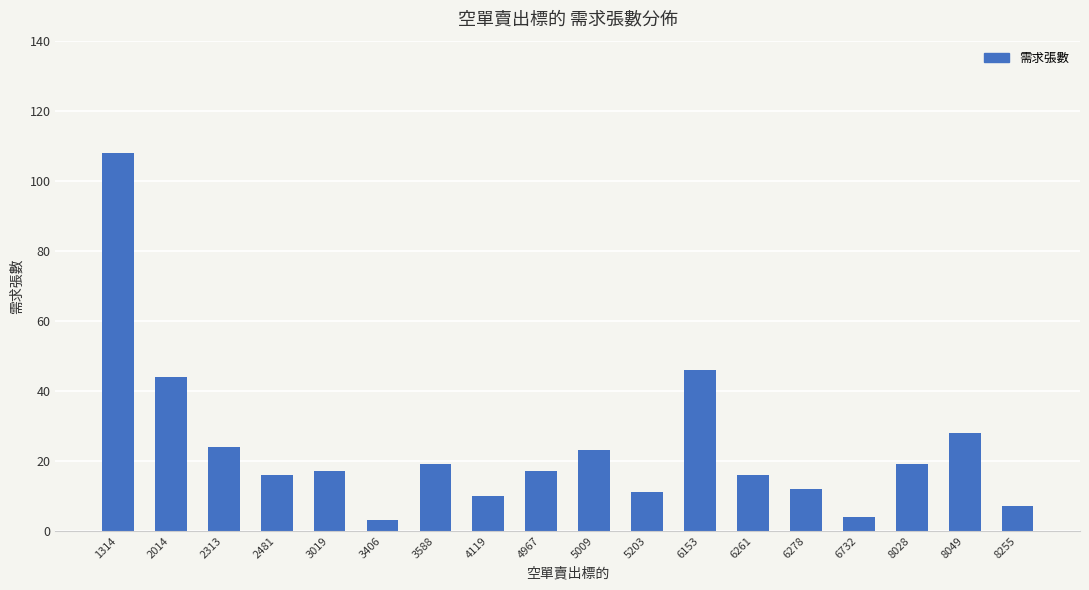

Reading left to right, what are all the values shown in this chart?

1314=108	2014=44	2313=24	2481=16	3019=17	3406=3	3588=19	4119=10	4967=17	5009=23	5203=11	6153=46	6261=16	6278=12	6732=4	8028=19	8049=28	8255=7